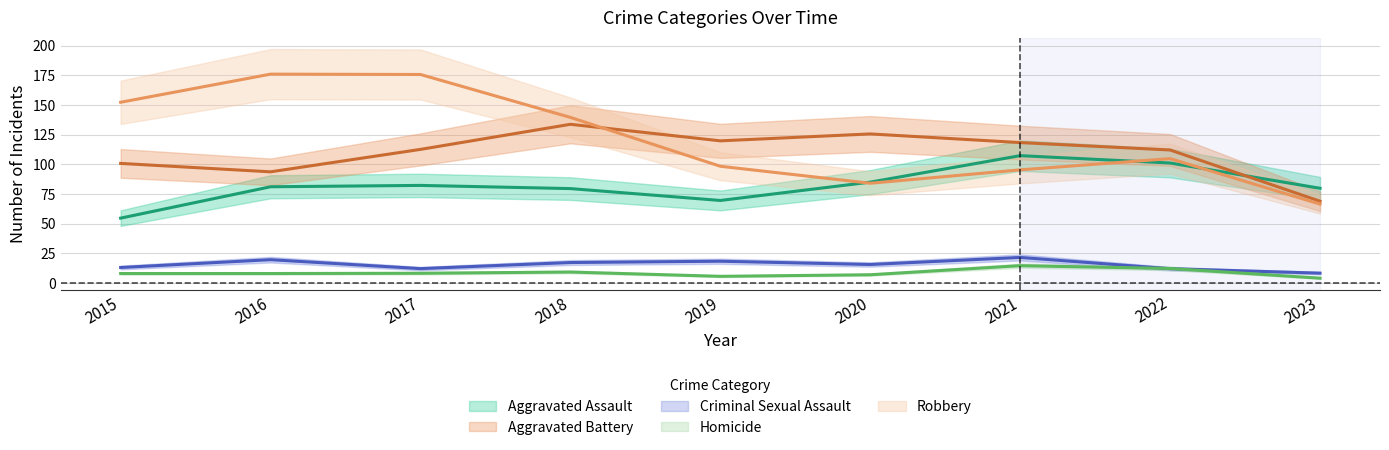

What is the value of the Aggravated Battery point at the 4th from the left?

133.7